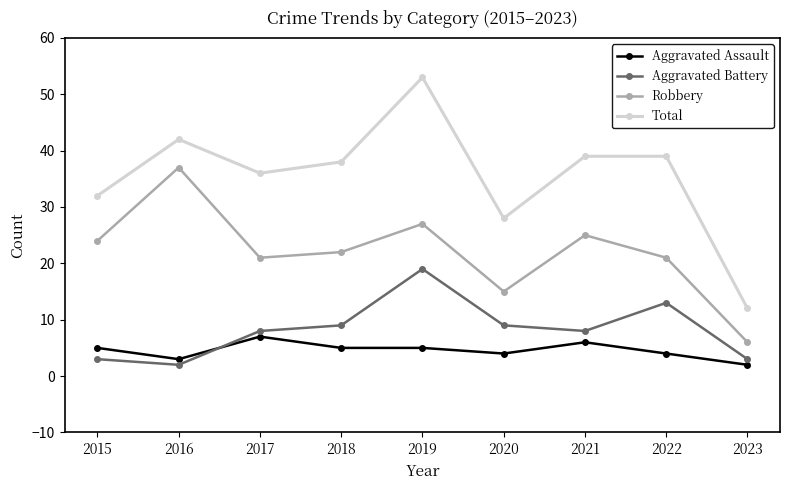

Is the value of Aggravated Battery at 2017 greater than the value of Total at 2021?

No